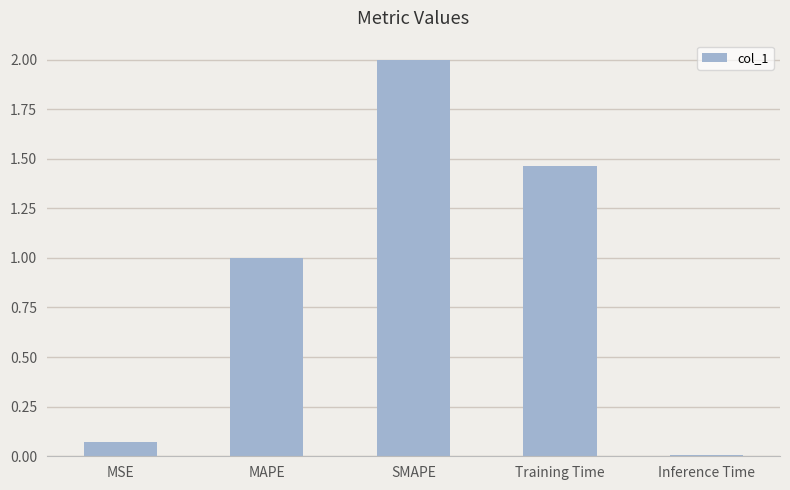

Is it true that the value at Inference Time is 0.0?

True